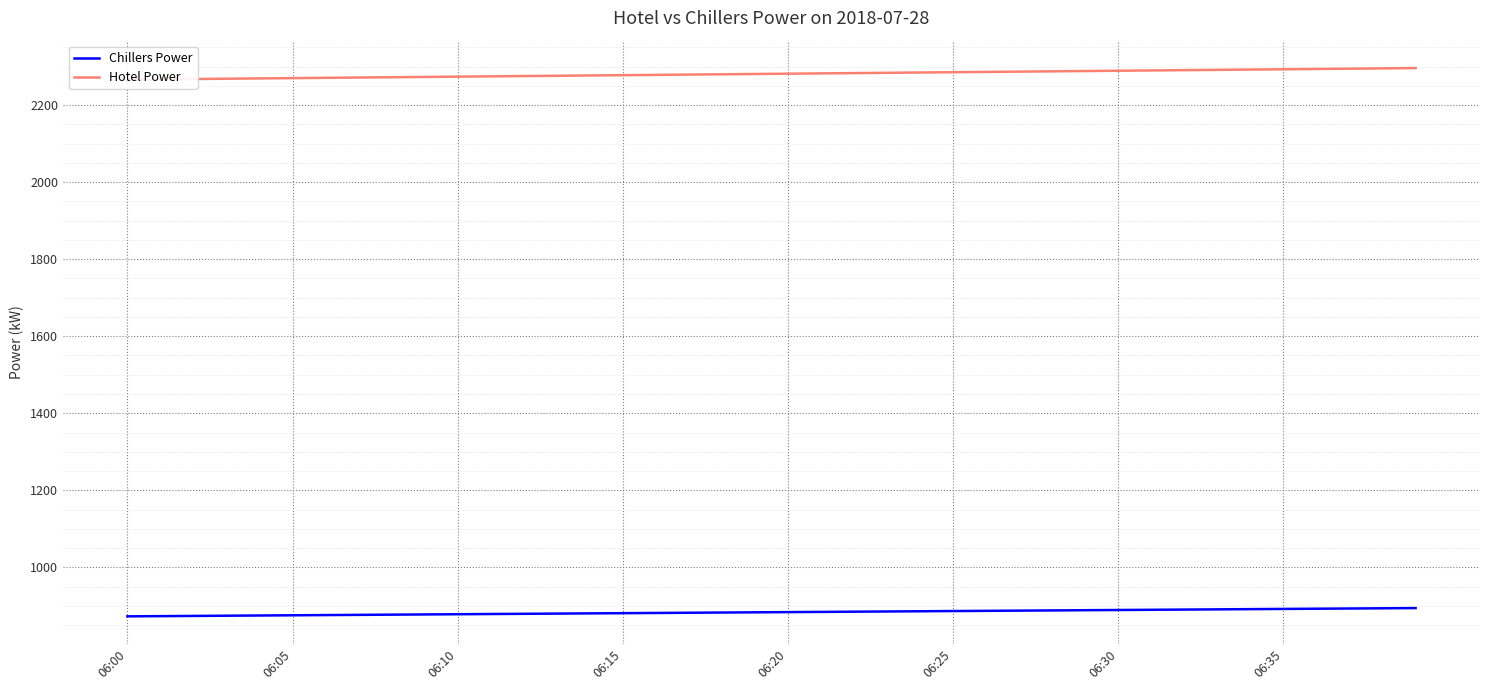

True or false: Hotel Power has a value of 3576.4 at 06:05.

False